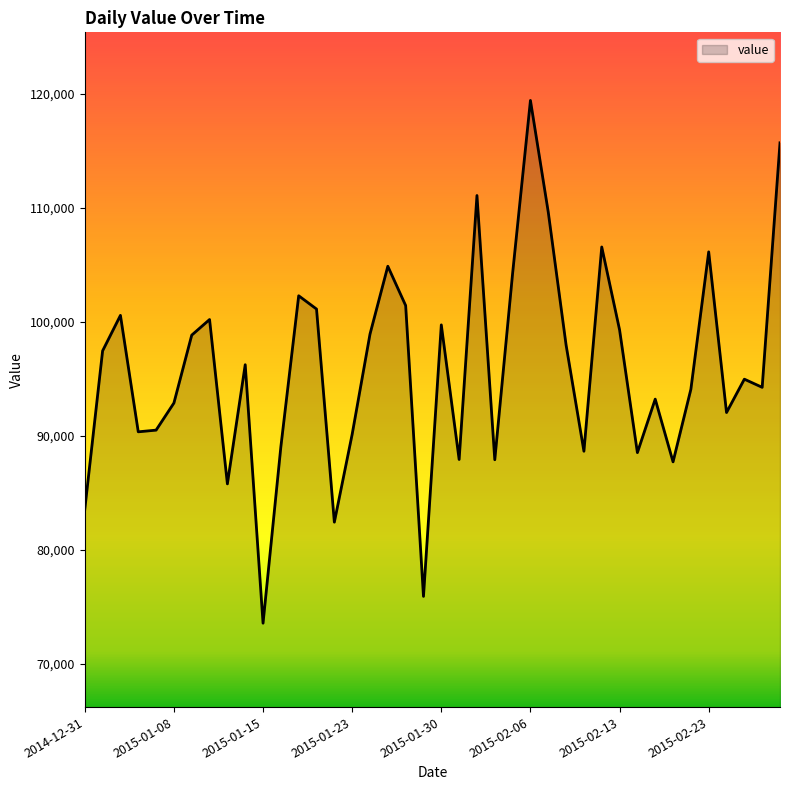

How many lines are shown in the chart?

1